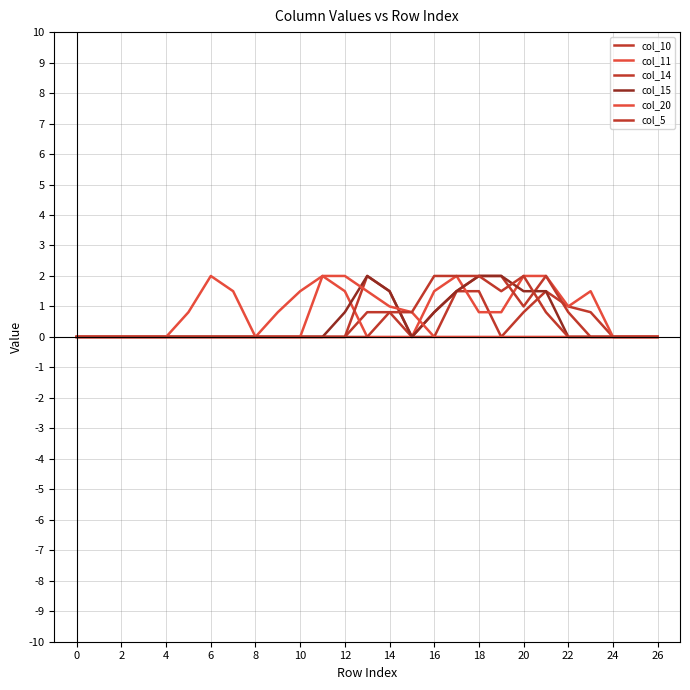

True or false: col_20 has more than 0 points higher than both neighbors.

True